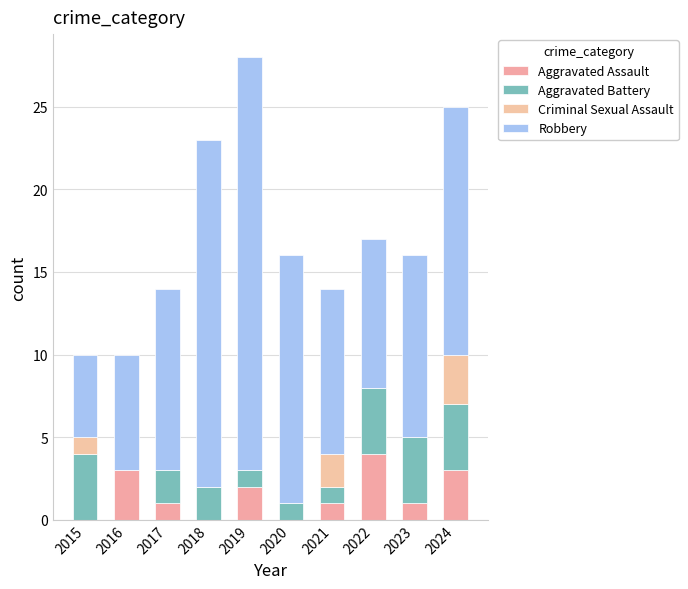

How many data points does each series have?

10